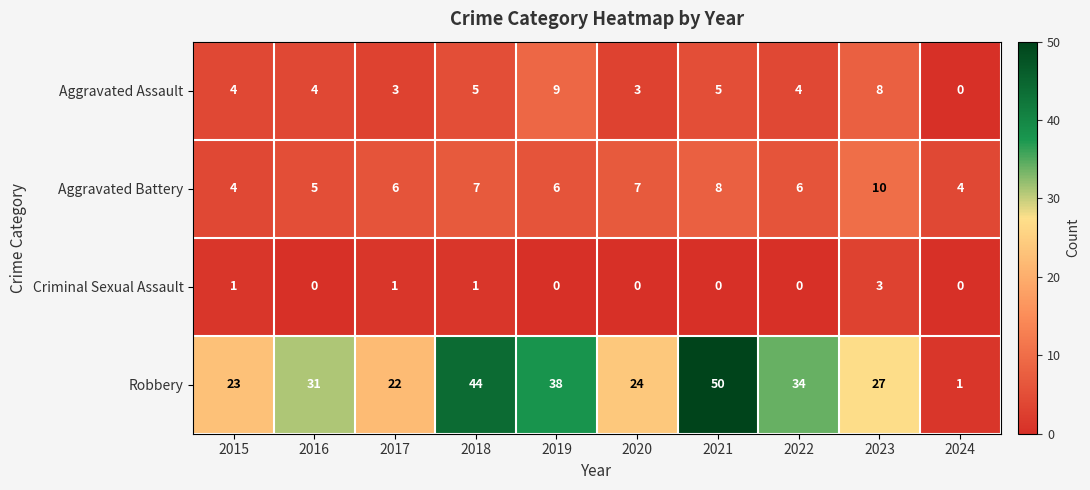

Is it true that Criminal Sexual Assault equals 1 at 2018?

True